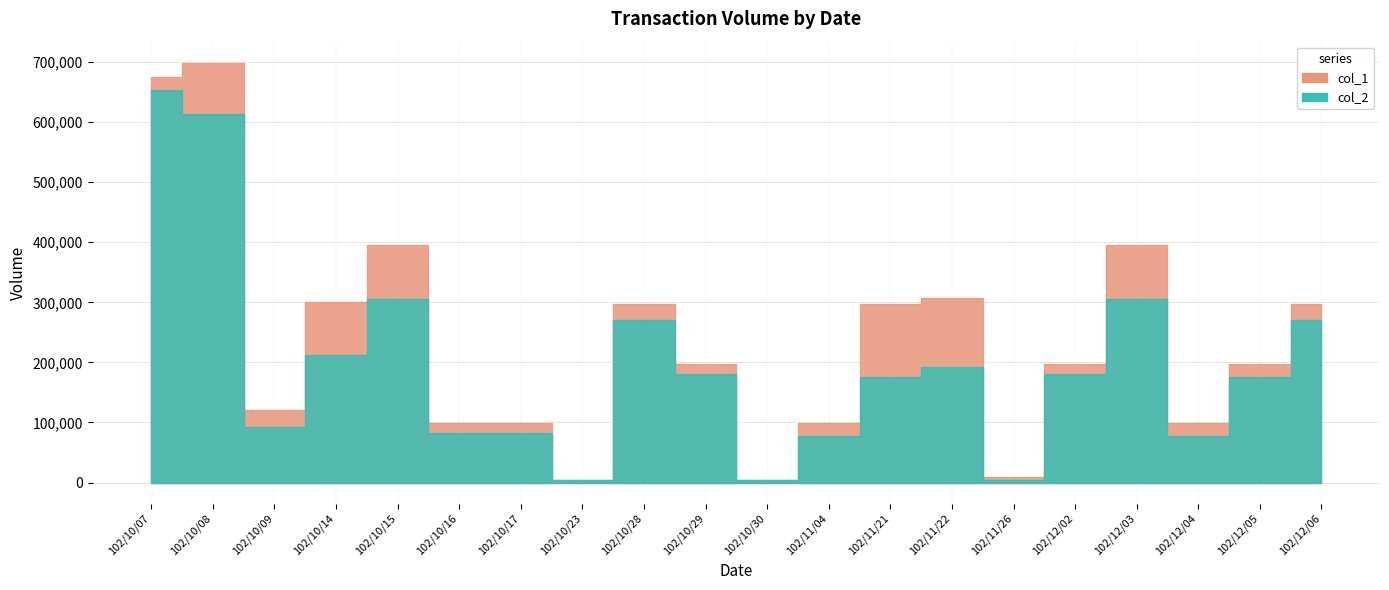

True or false: col_1 has more than 2 interior local peaks.

True